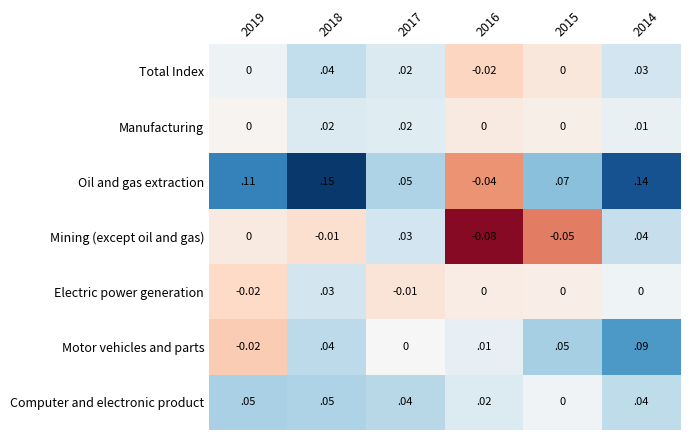

Between 2017 and 2016, which series saw the biggest shift?

Mining (except oil and gas)